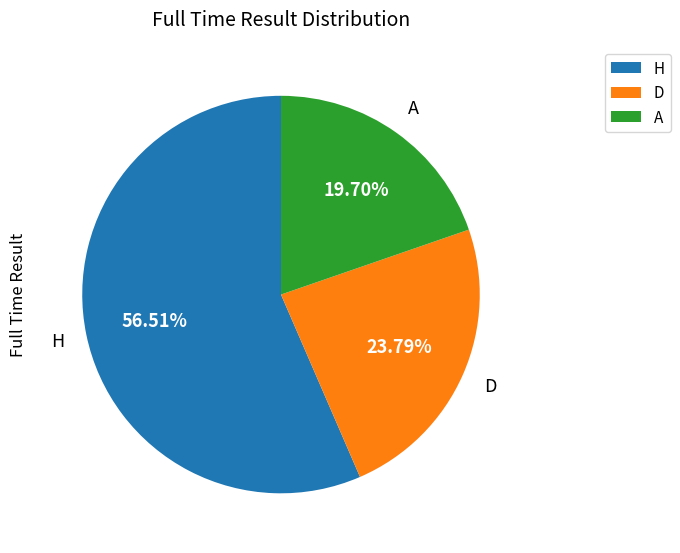

What is the total percentage of H and D?

80.3%